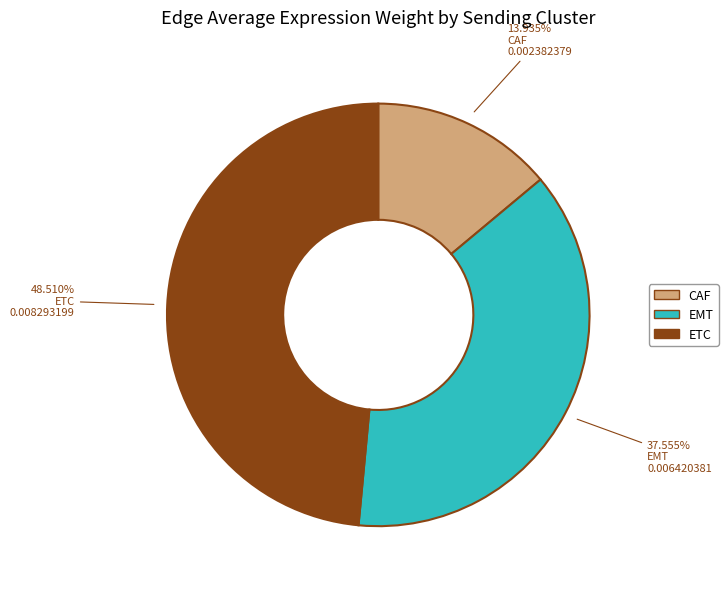

Which category has the biggest portion of the pie?

ETC